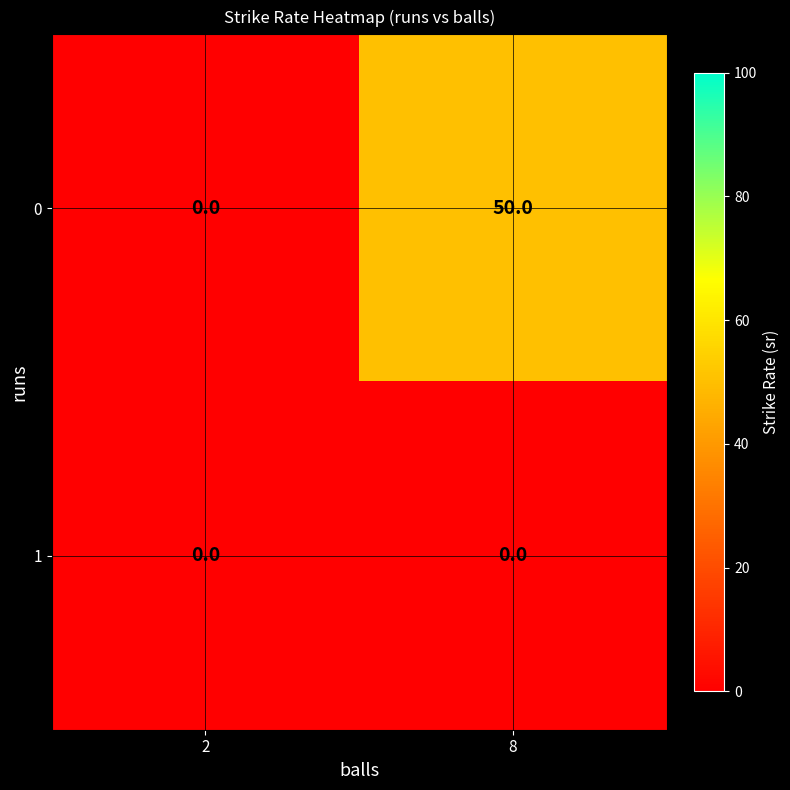

Which category has the highest value in the 0 series?

8